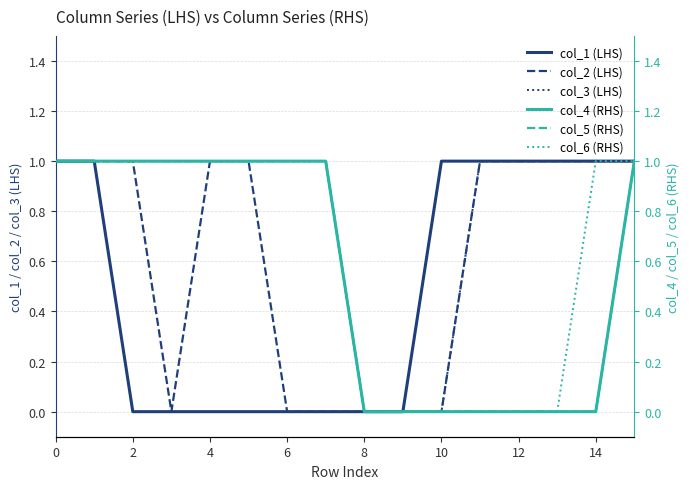

Count the number of data series in this chart.

6